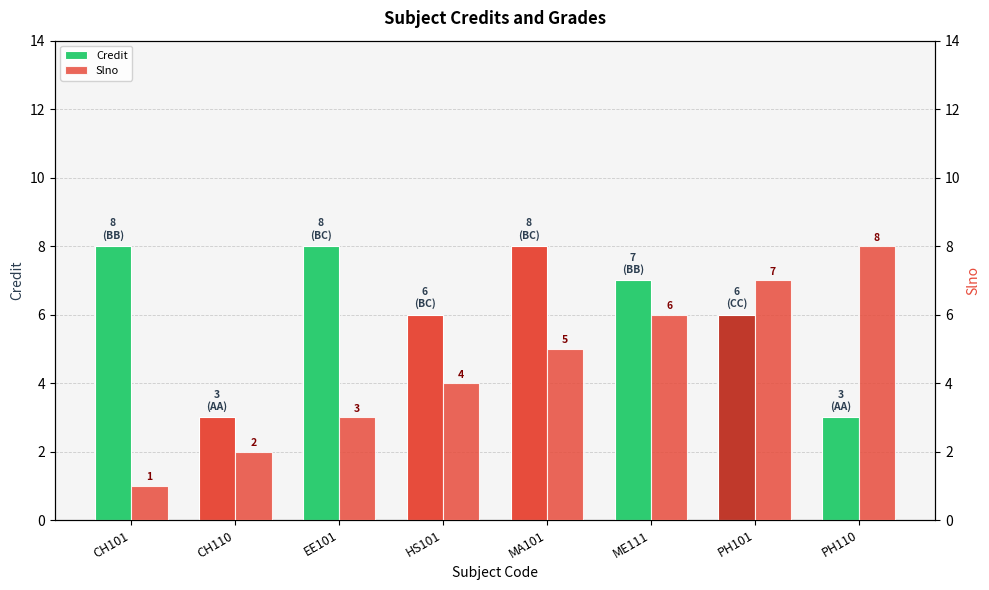

What is the total value across all series at CH110?

5